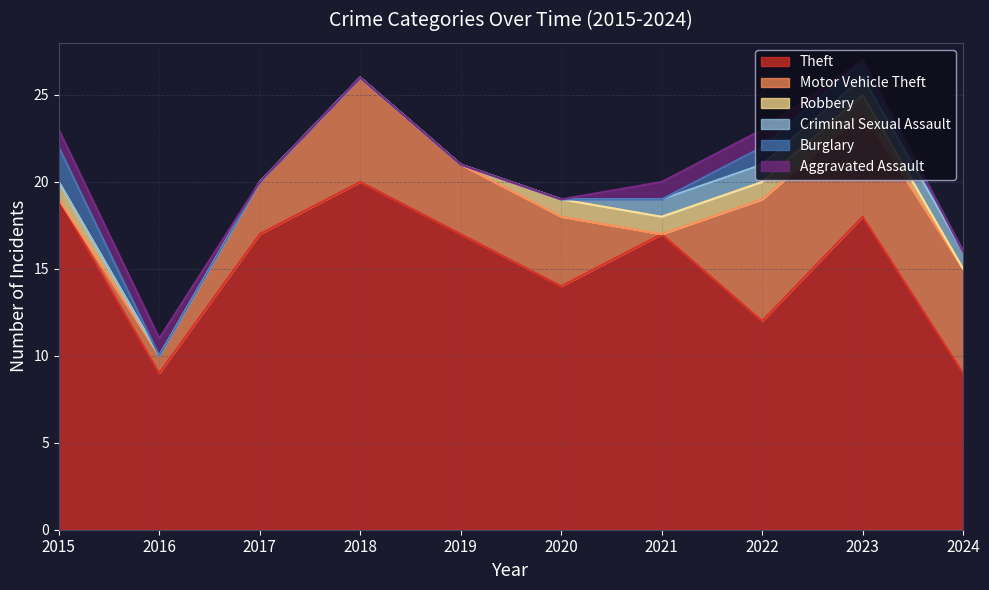

True or false: Theft has a value of 6 at 2021.

False